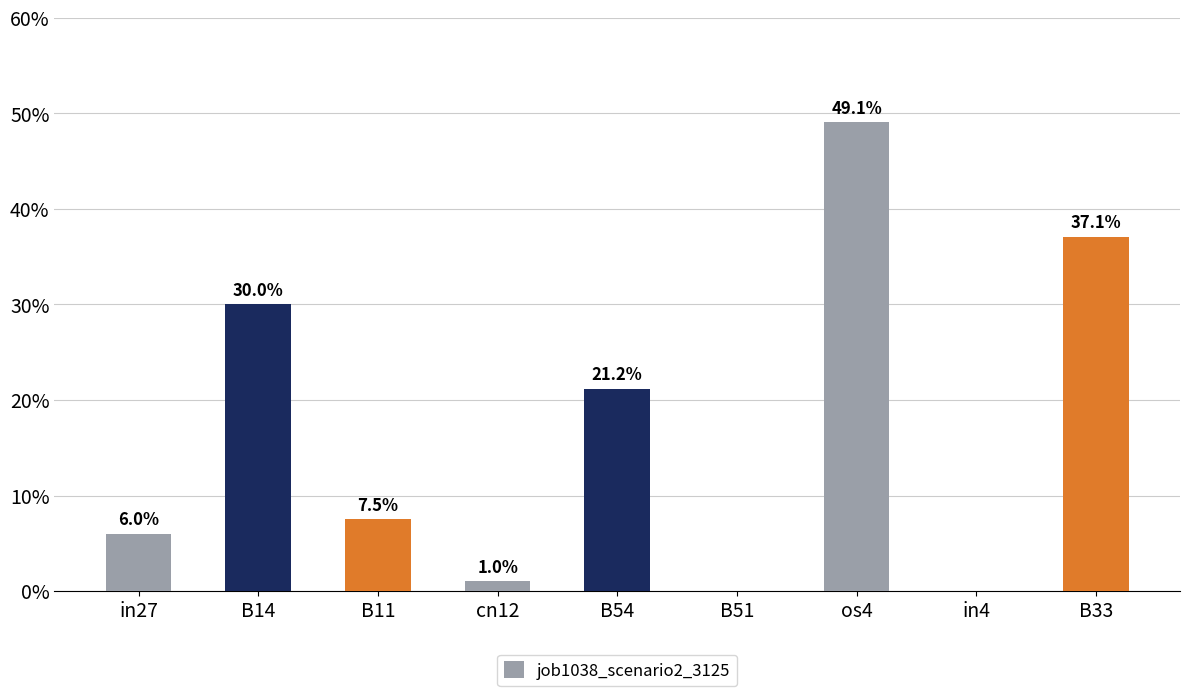

What position from the right is B14?

8